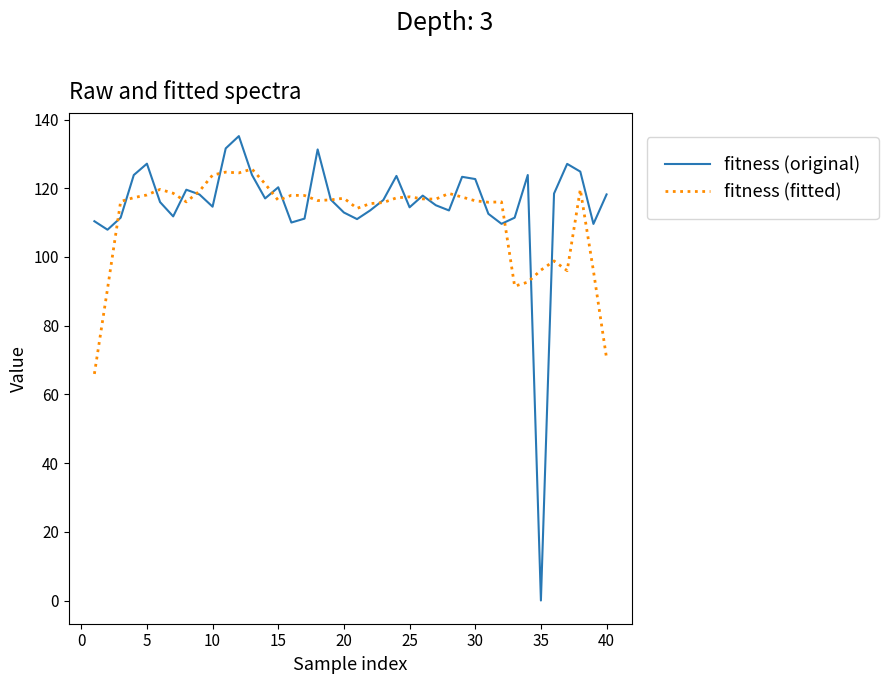

Which series has the widest spread of values?

fitness (original)